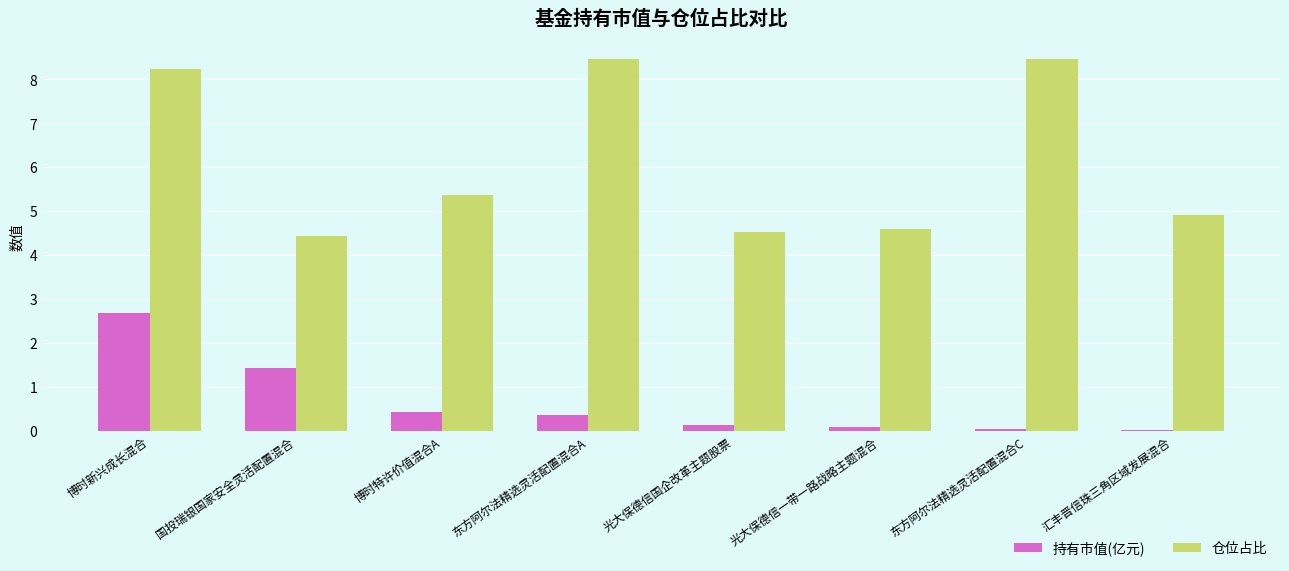

The 持有市值(亿元) series shows 4.5 at 博时新兴成长混合. True or false?

False